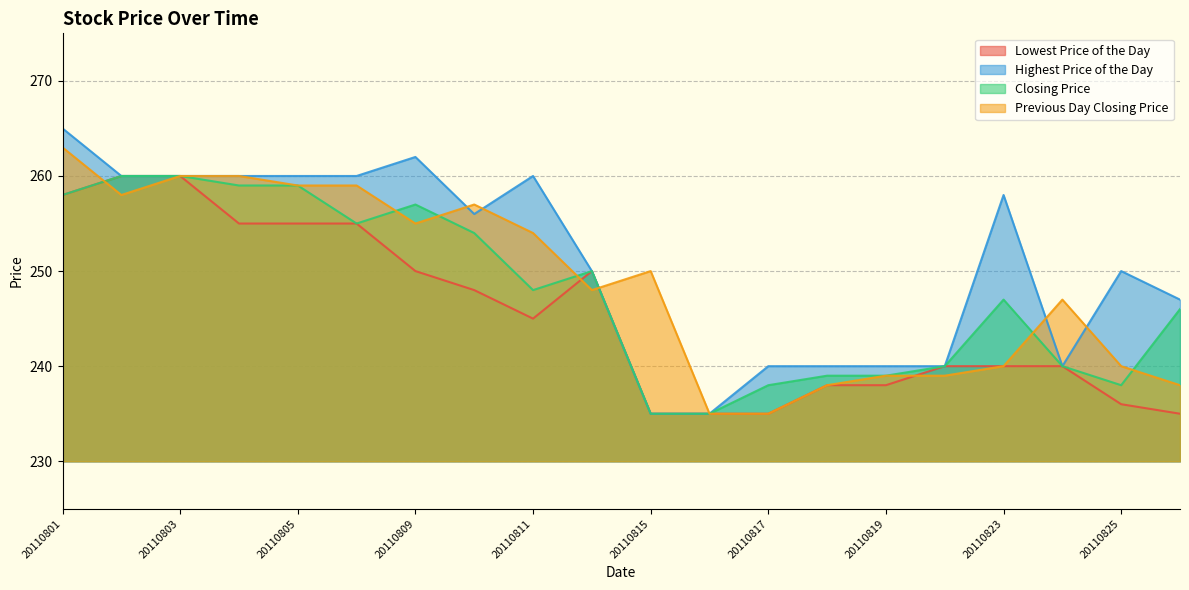

Which series has the largest total across all categories?

Highest Price of the Day